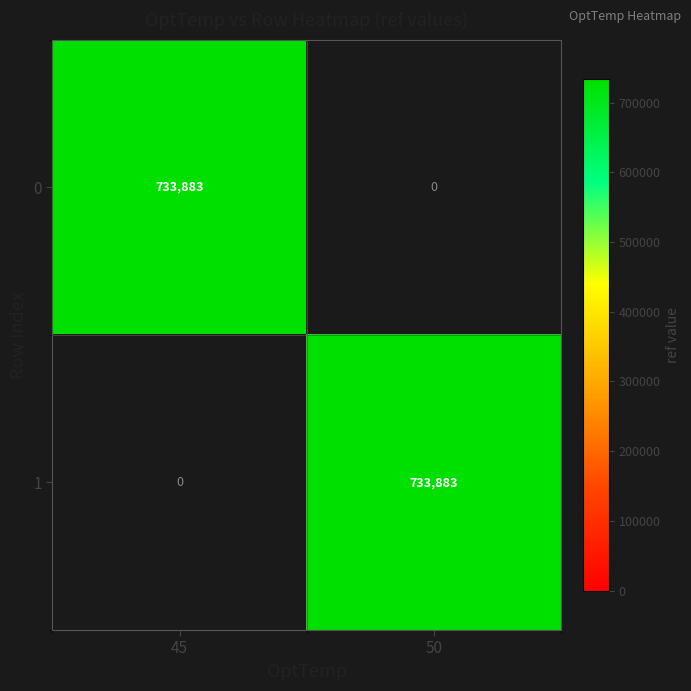

Reading right to left, what are all the values shown in this chart?

0: 50=0	45=733883
1: 50=733883	45=0